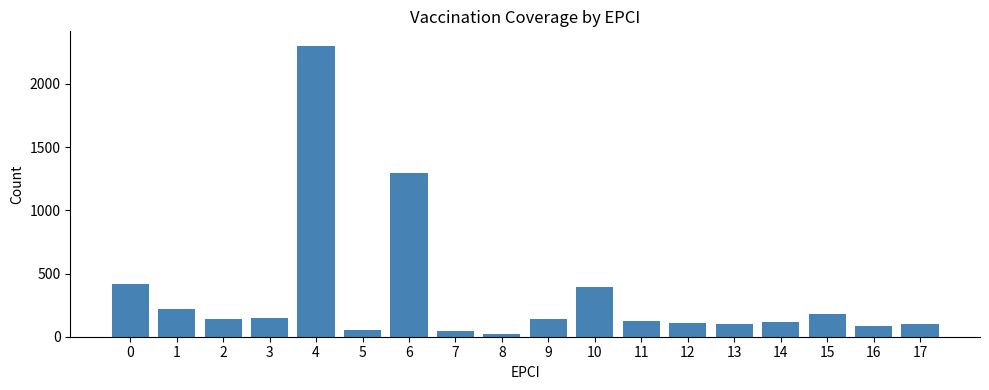

How many distinct data groups are displayed?

1